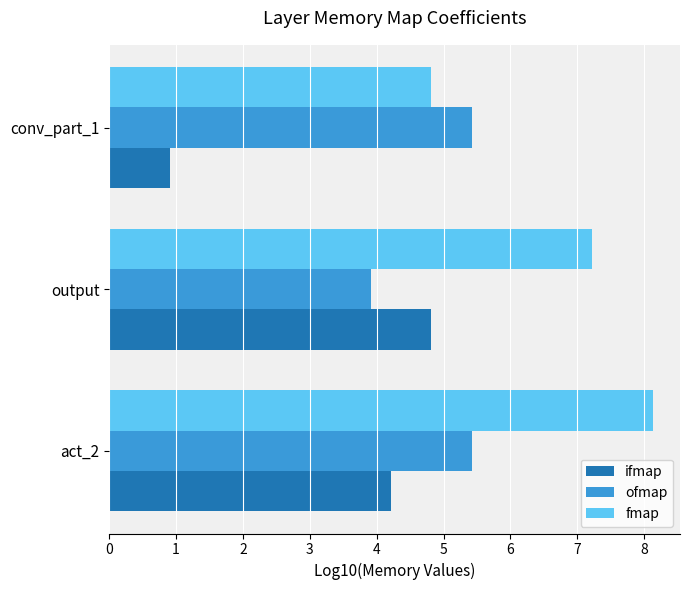

Which series has the largest range (max minus min)?

ifmap